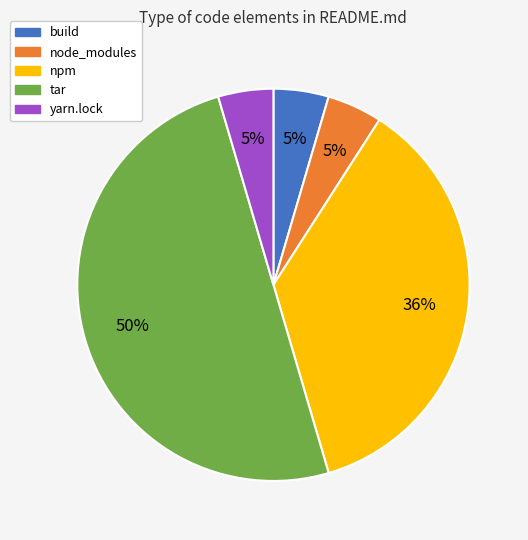

How many slices are in this pie chart?

5